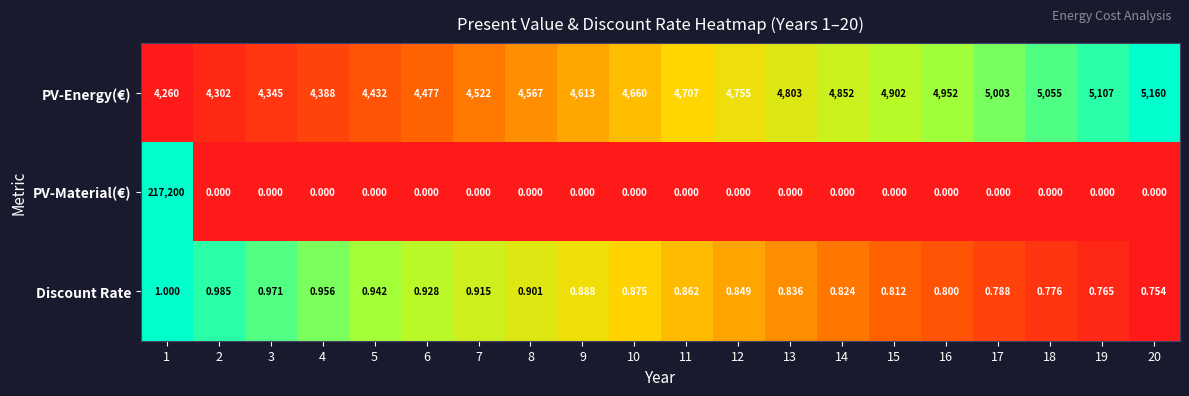

Which series has the largest range (max minus min)?

PV-Material(€)